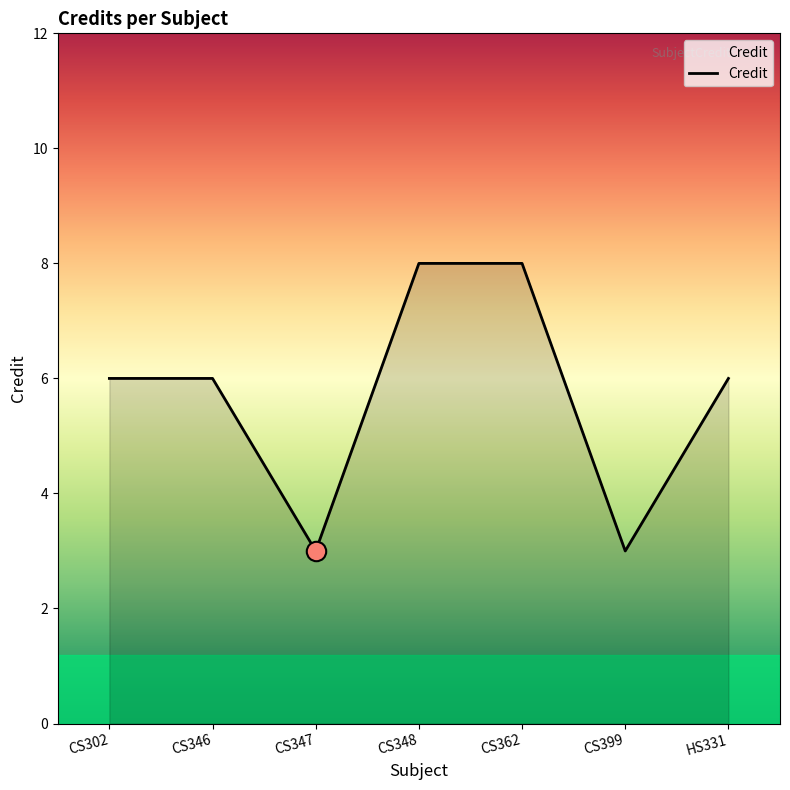

What is the minimum value shown in the chart?

3